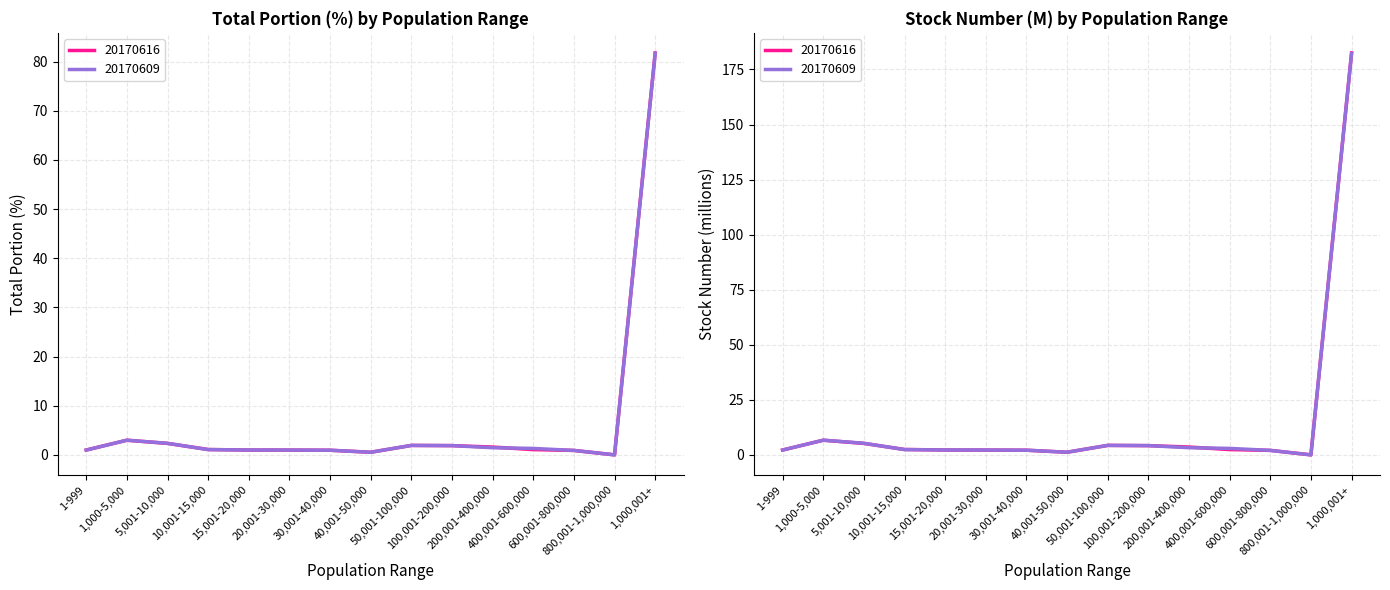

True or false: 20170616_stock and 20170609_stock cross at least once.

True